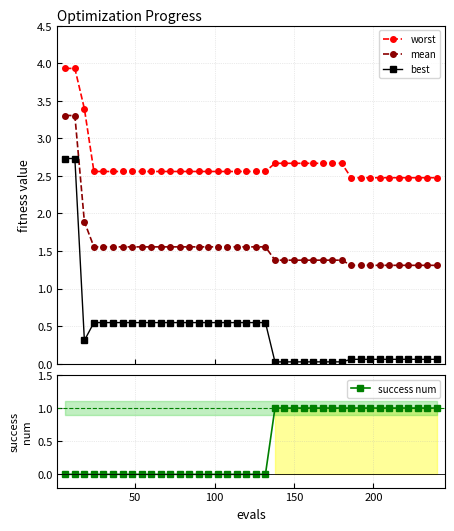

What is the average value of the mean series?

1.6